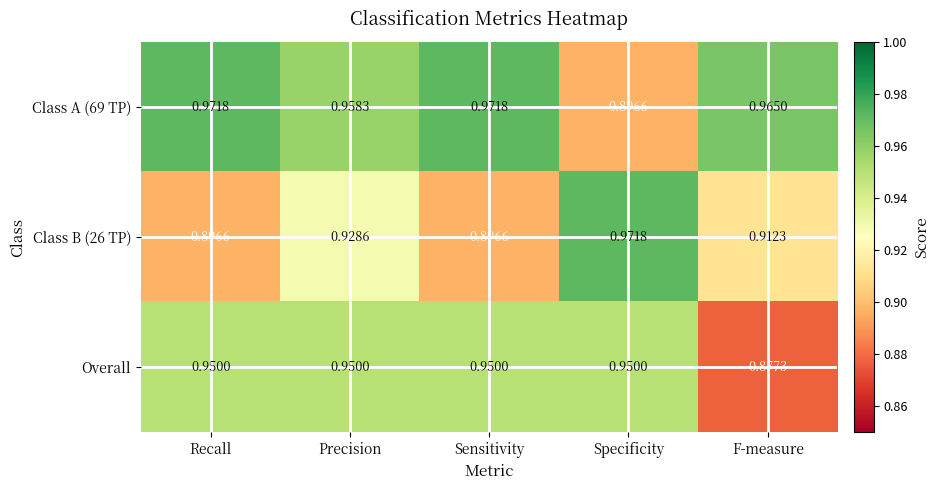

At how many categories does at least one series exceed 0?

5